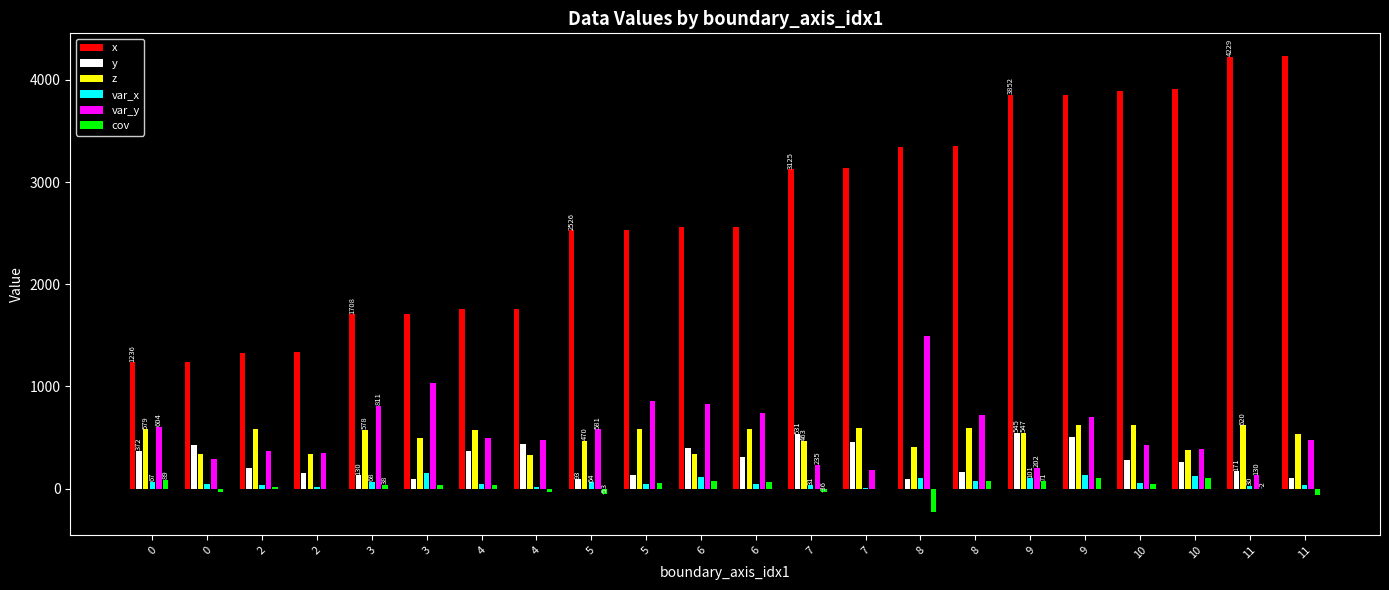

At which label does var_y reach its minimum?

11